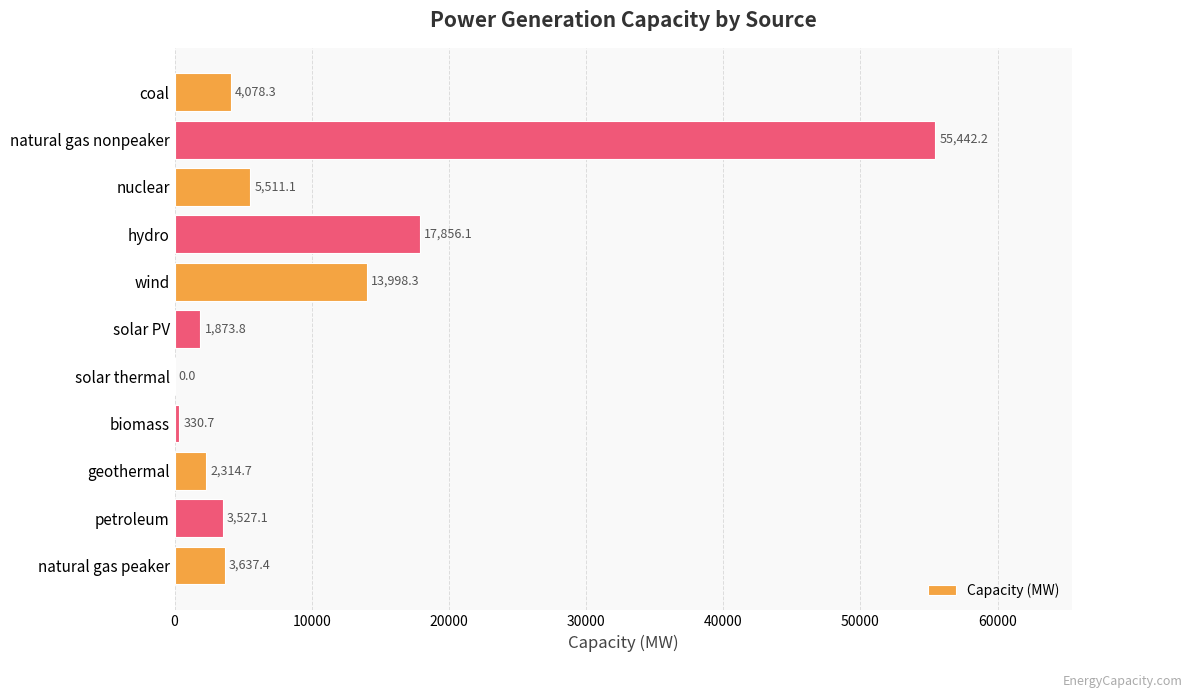

Where is the data nearest to the value 27721?

hydro